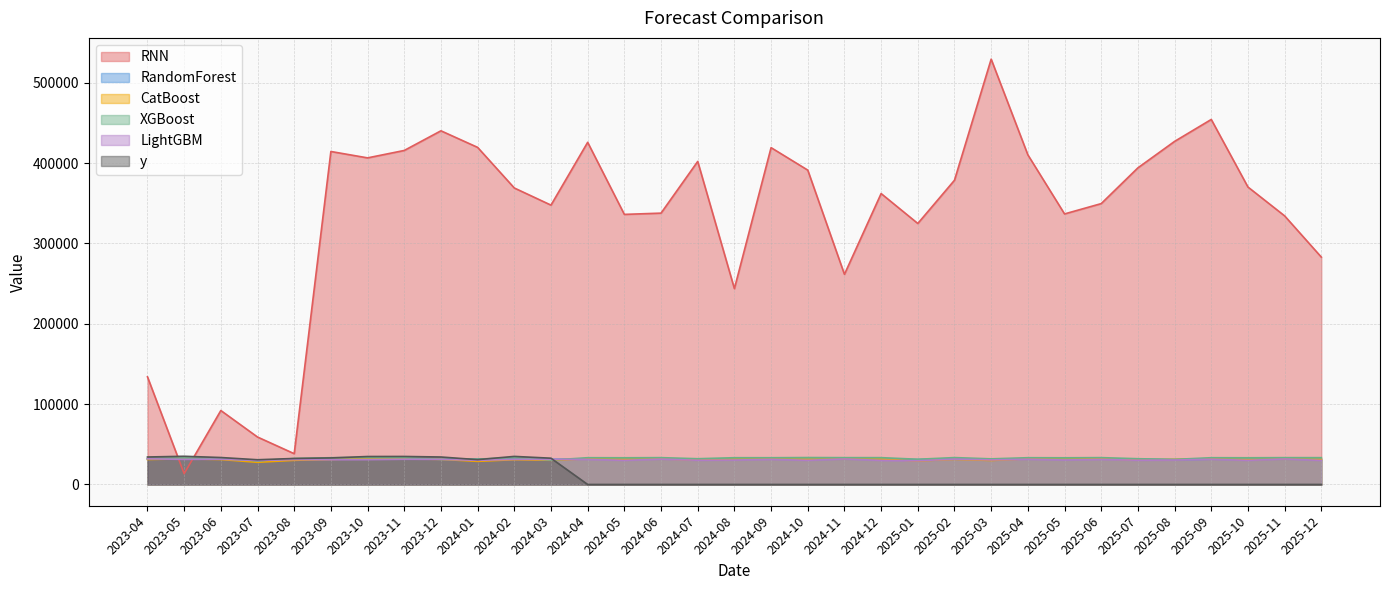

At how many categories does at least one series exceed 36057?

32